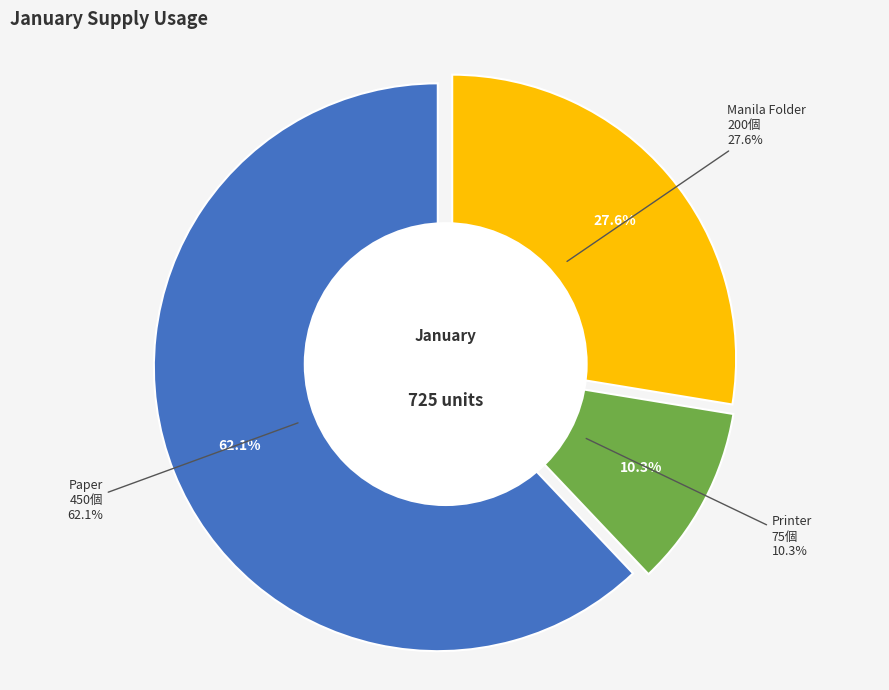

What is the change in value from Paper to Printer?

-375